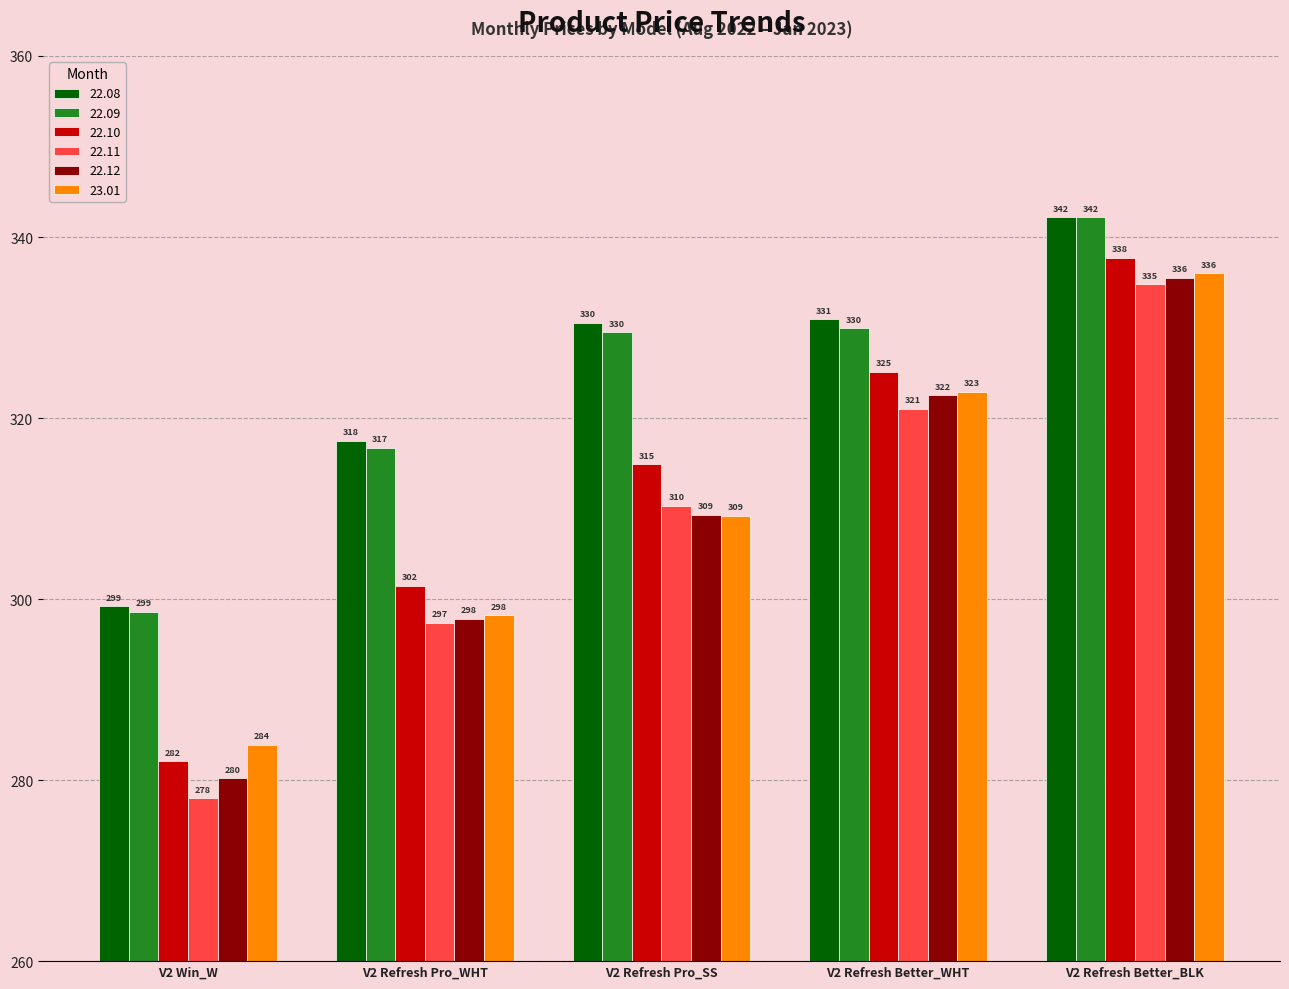

Which series has the widest spread of values?

22.11